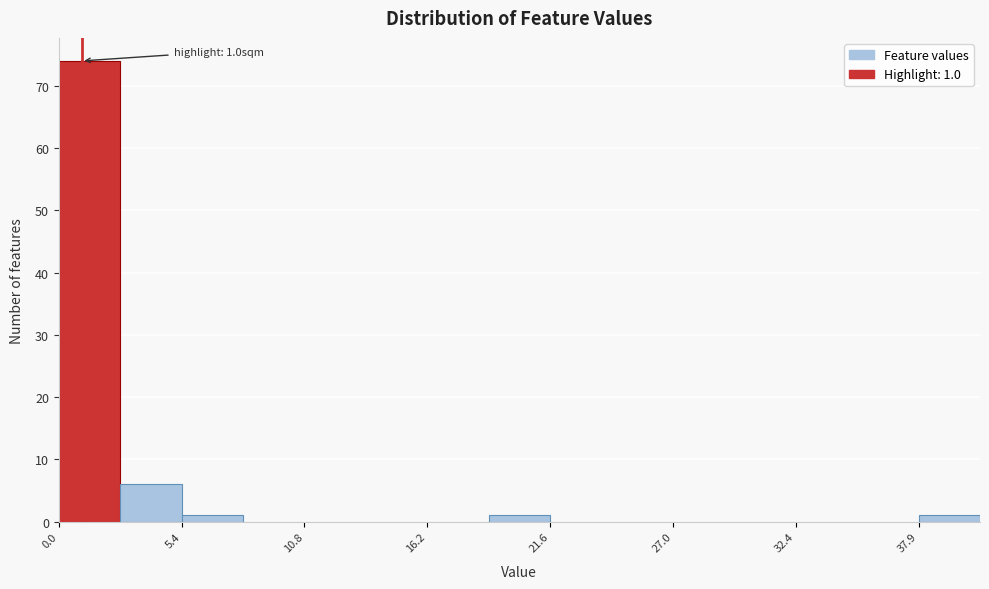

Read against the x-axis, roughly where is the centre of the tallest bar?

1